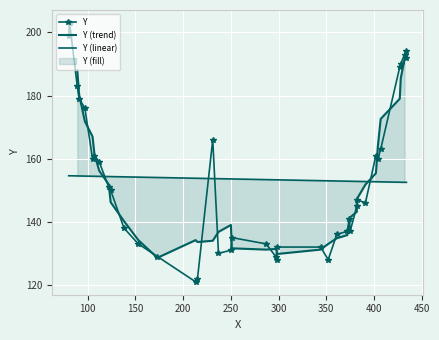

What is the ratio of the value at 250 to the value at 124?

0.9